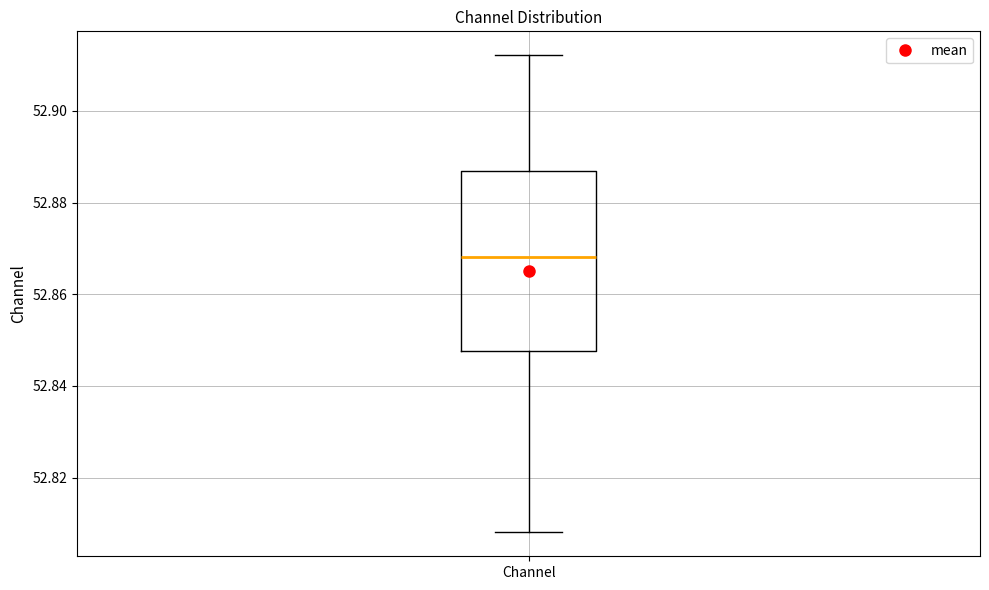

Transcribe this box plot: give where the median line is, the range the box spans, and where the two whiskers end, as read against the y-axis. The values are not printed on the chart, so give them approximately, as read against the axis.

median 52.868, box 52.848 to 52.886, whiskers 52.808 to 52.912